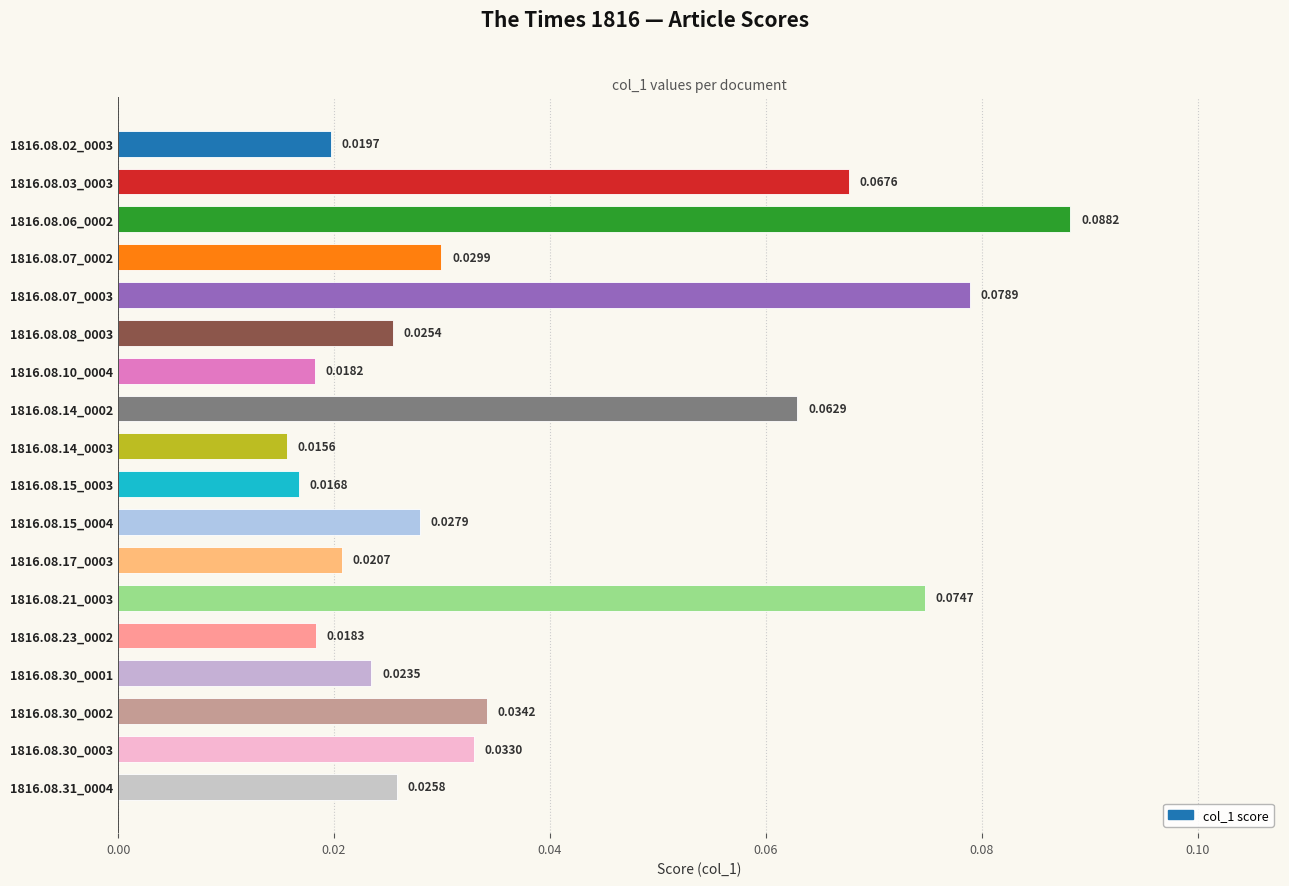

Are the bars horizontal?

Yes